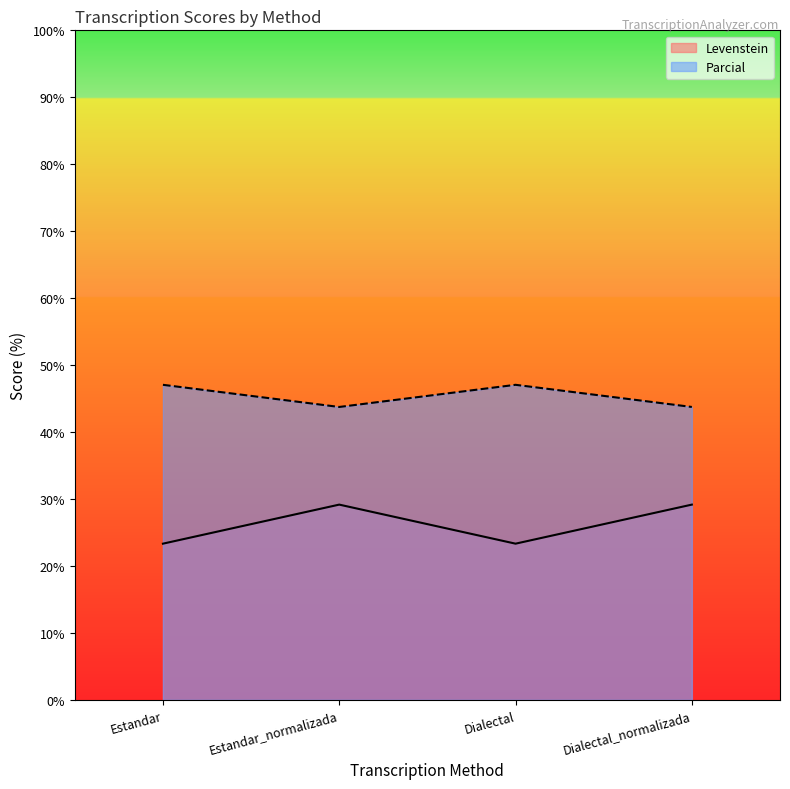

Where does the Parcial series first go above 29?

Estandar_normalizada